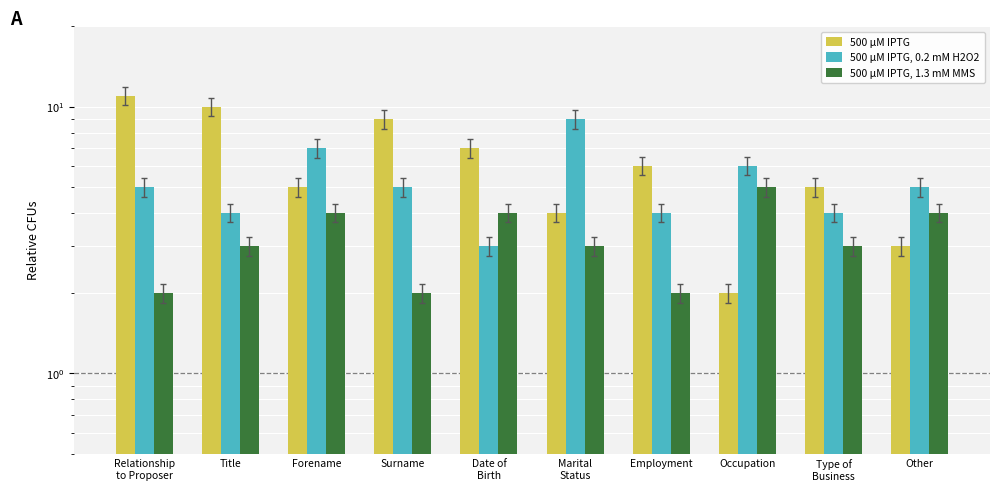

Is it true that 500 µM IPTG equals 2 at Occupation?

True